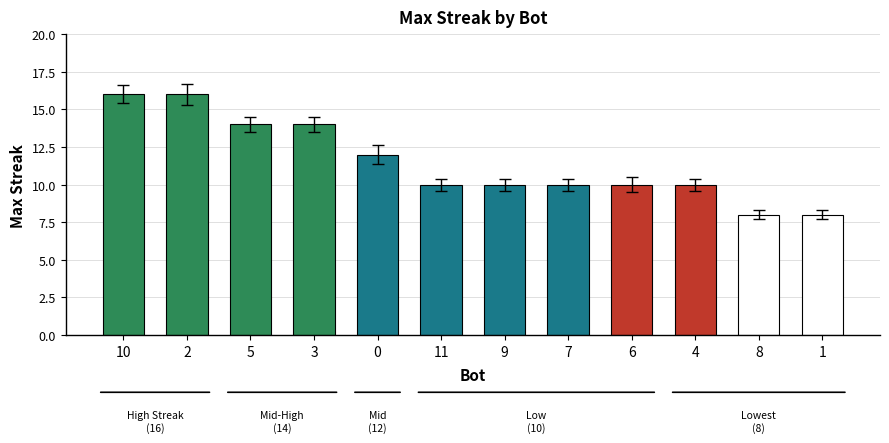

Reading left to right, extract all data points from this chart.

10=16	2=16	5=14	3=14	0=12	11=10	9=10	7=10	6=10	4=10	8=8	1=8